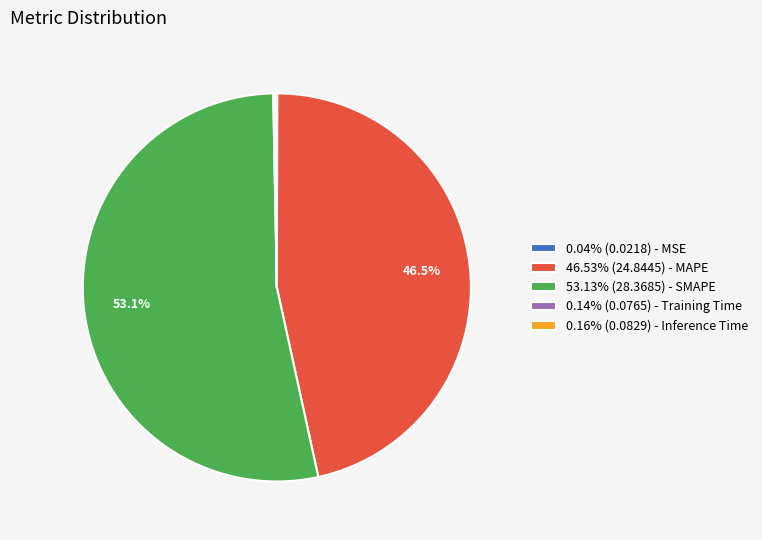

Is there a majority slice in this chart?

Yes